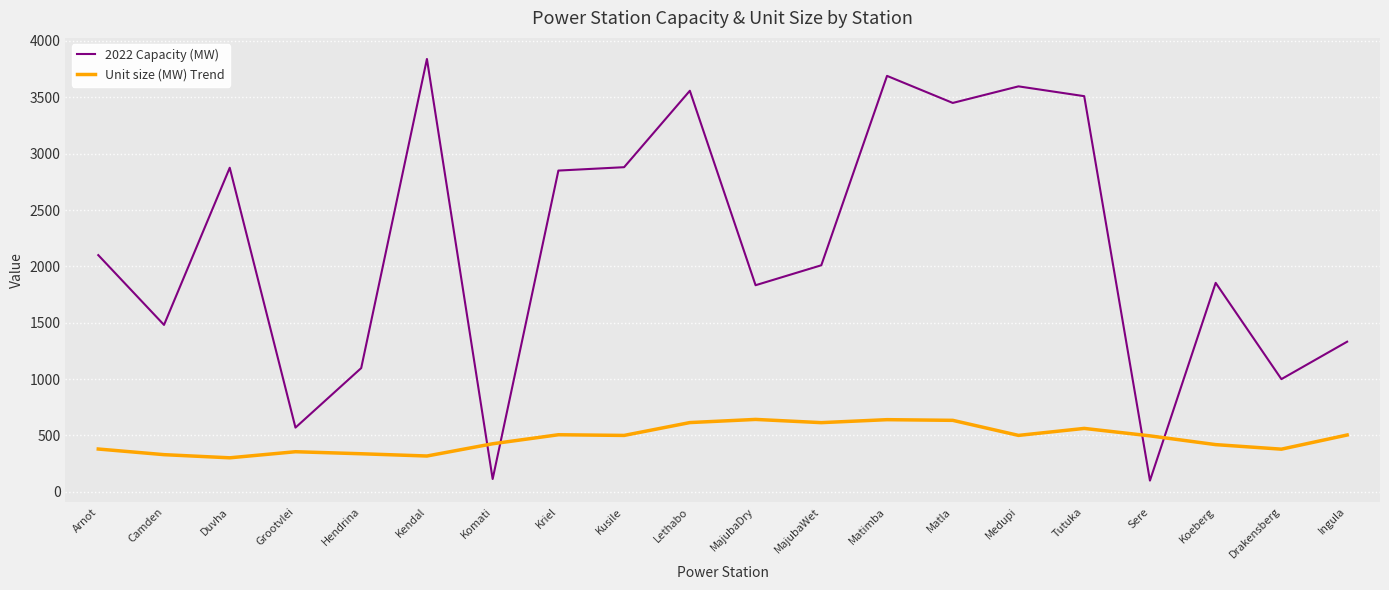

What is the difference between the 2022 Capacity (MW) values at Tutuka and Medupi?

87.0